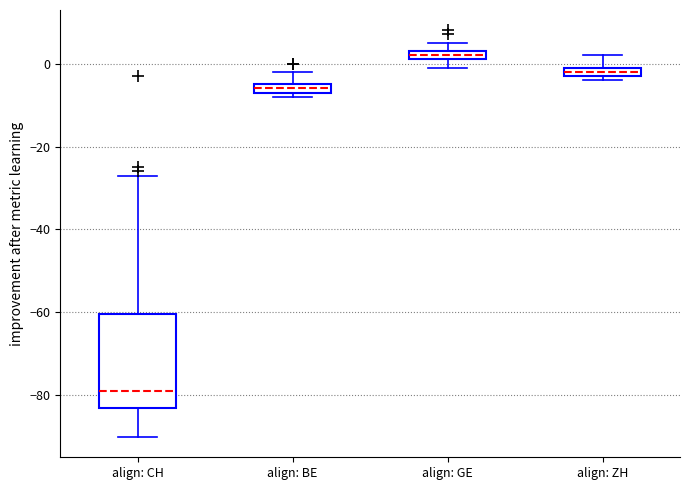

Where does the upper whisker of the box for align: CH end on the y-axis? The values are not printed on the chart, so give them approximately, as read against the axis.

-26